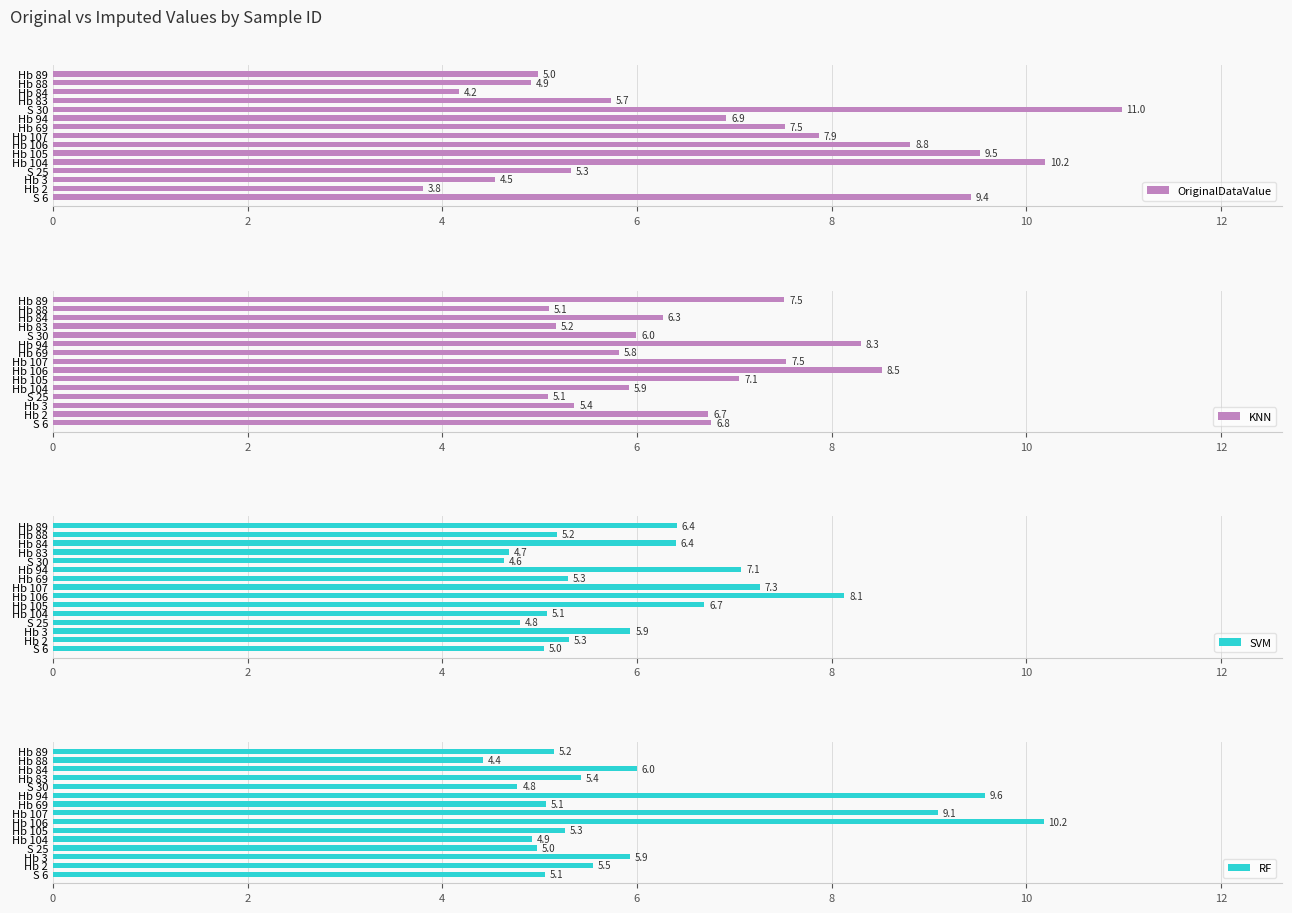

Rank the categories by OriginalDataValue value from lowest to highest.

Hb 2, Hb 84, Hb 3, Hb 88, Hb 89, S 25, Hb 83, Hb 94, Hb 69, Hb 107, Hb 106, S 6, Hb 105, Hb 104, S 30